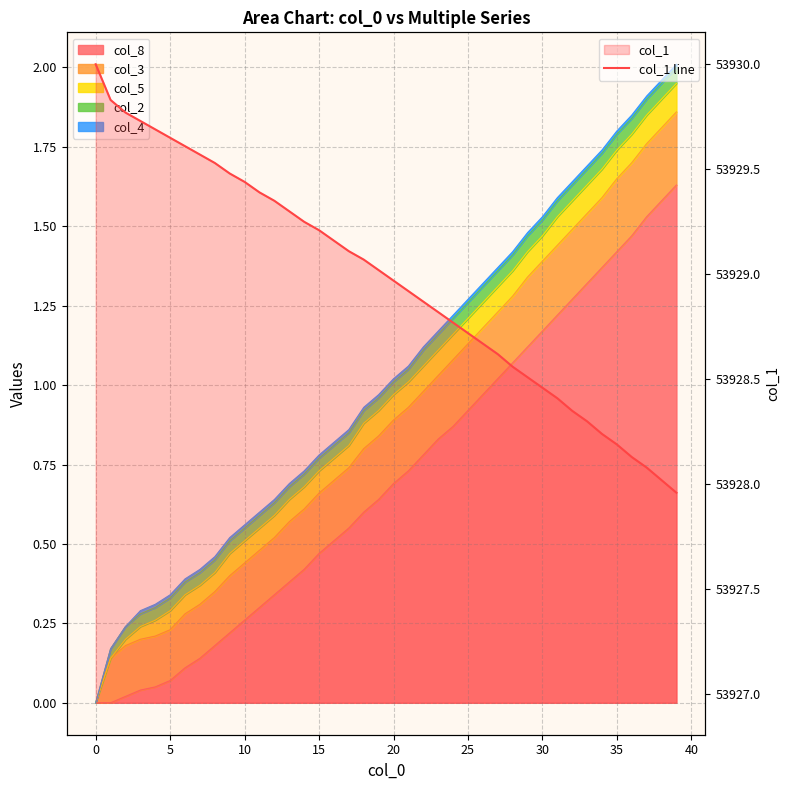

What is the maximum value for col_1 line?

53930.0